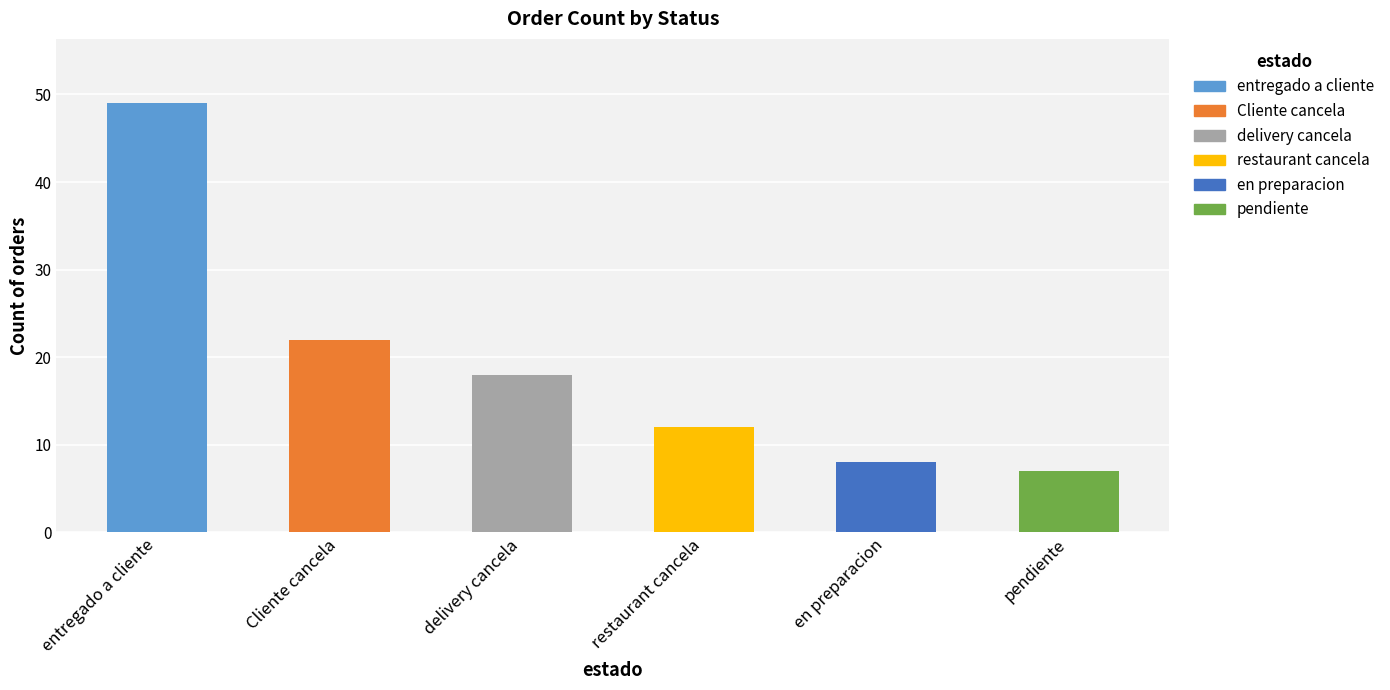

What position from the right is delivery cancela?

4